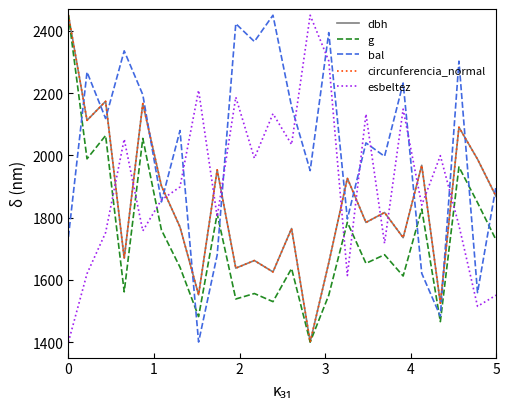

Which series has the largest total across all categories?

bal